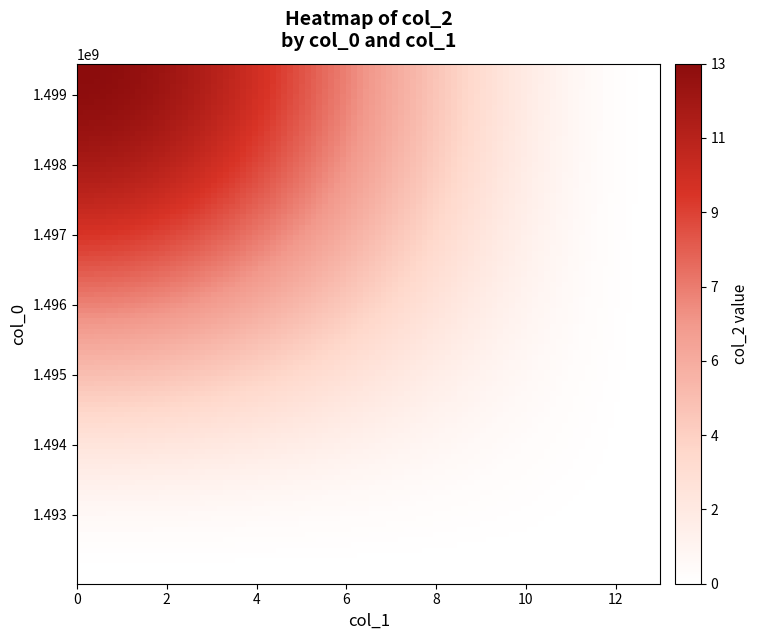

List the series in order of their peak value, lowest first.

1492013877, 1499447810